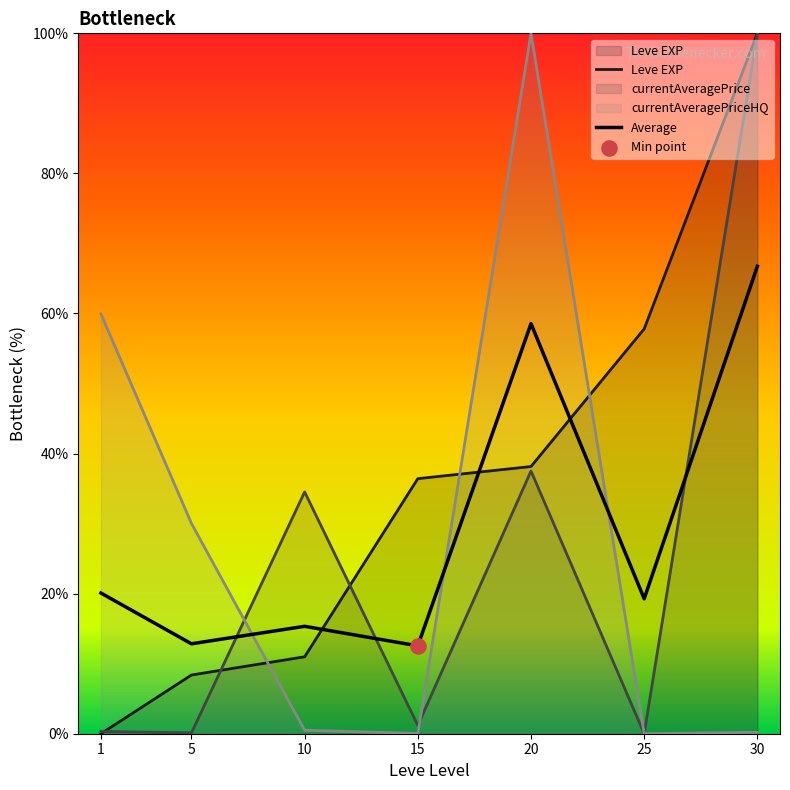

What is the total value across all series at 15?

50.2